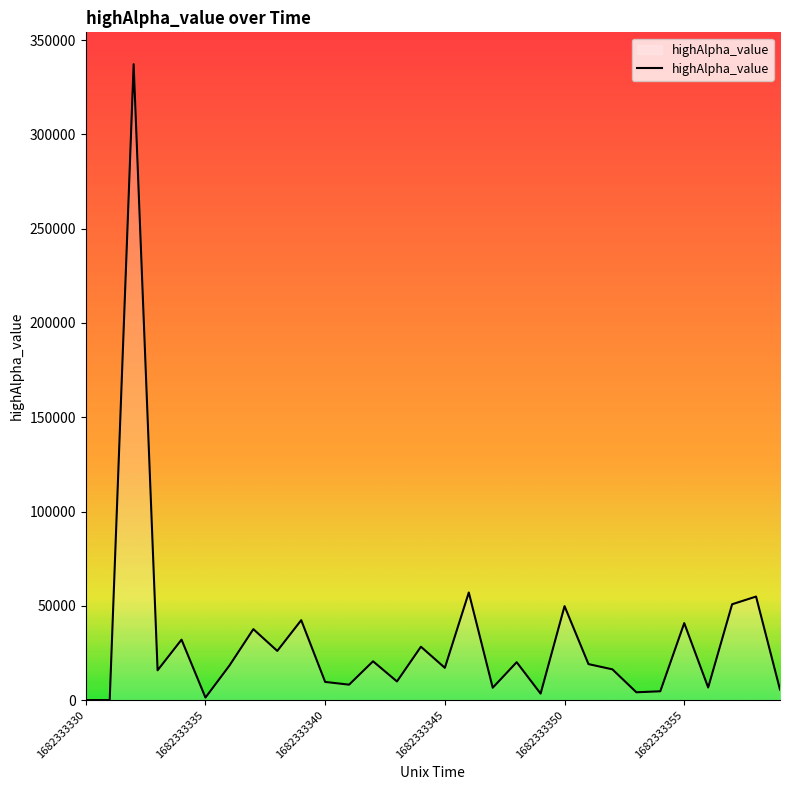

What is the greatest value displayed?

337289